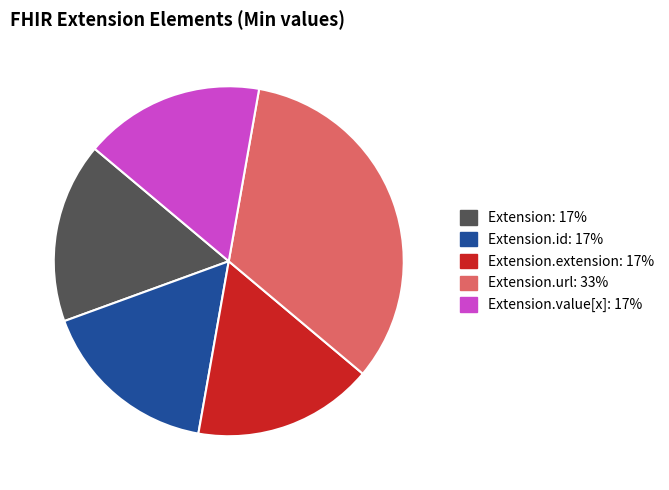

Is there any slice that represents more than half of the pie?

No